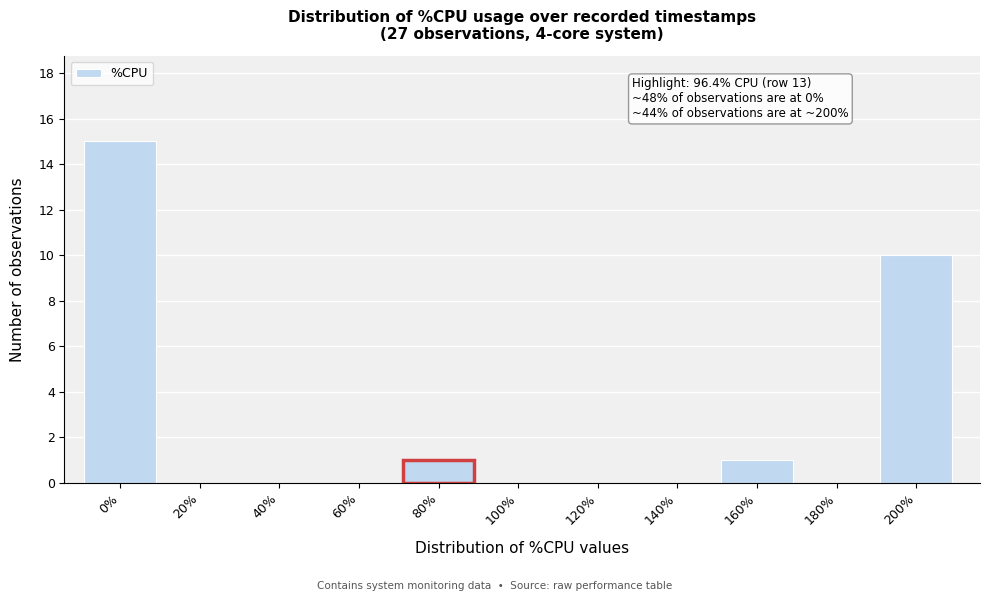

Reading left to right, extract all data points from this chart.

0%=15	20%=0	40%=0	60%=0	80%=1	100%=0	120%=0	140%=0	160%=1	180%=0	200%=10